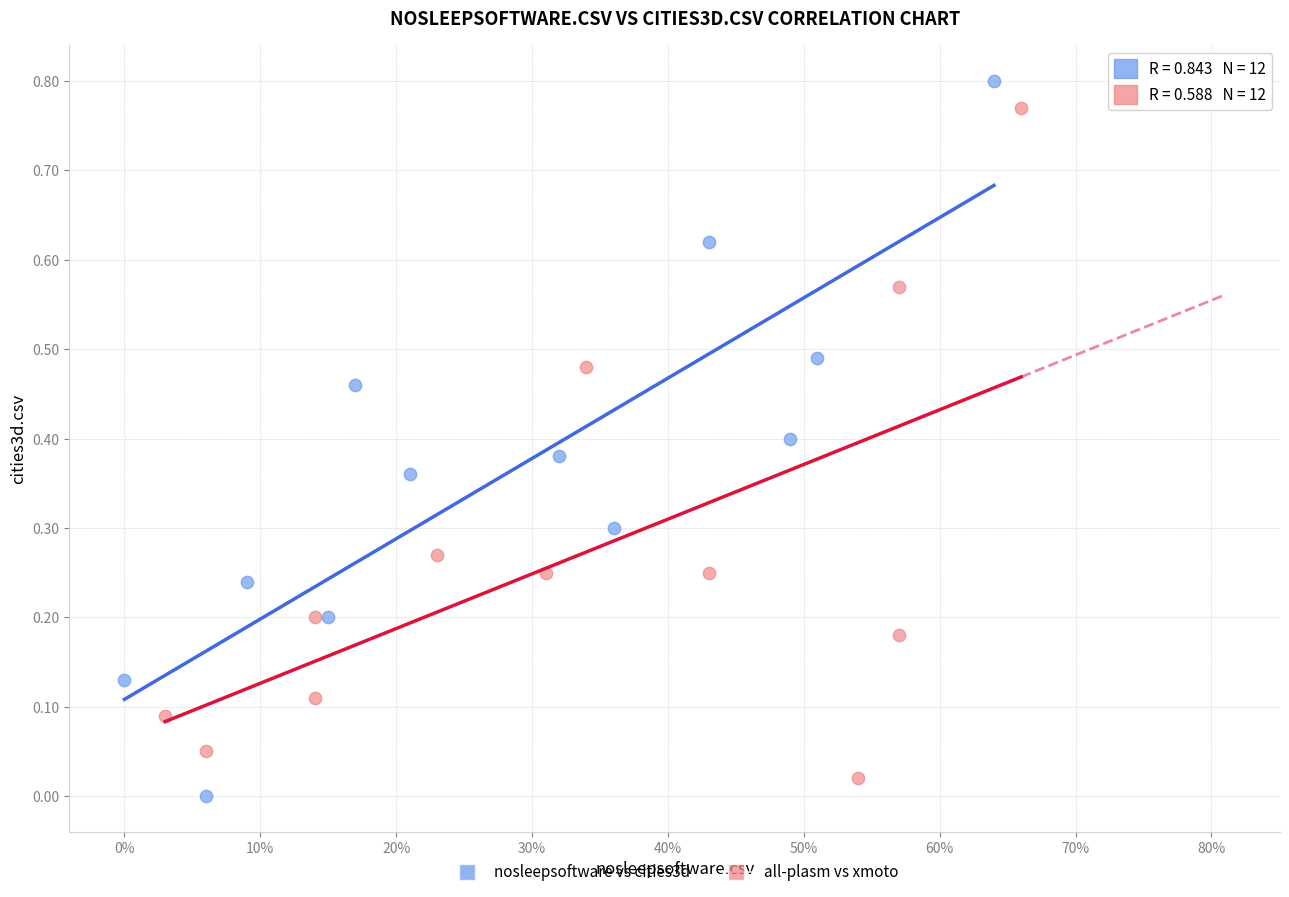

What are all the series names shown in the legend?

nosleepsoftware vs cities3d, all-plasm vs xmoto